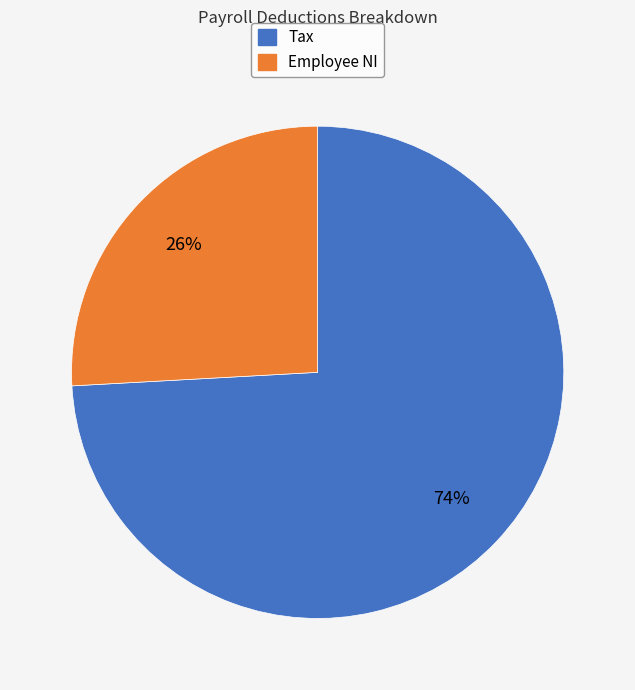

To the nearest percent, what is the difference between the largest and smallest slice percentages?

48%